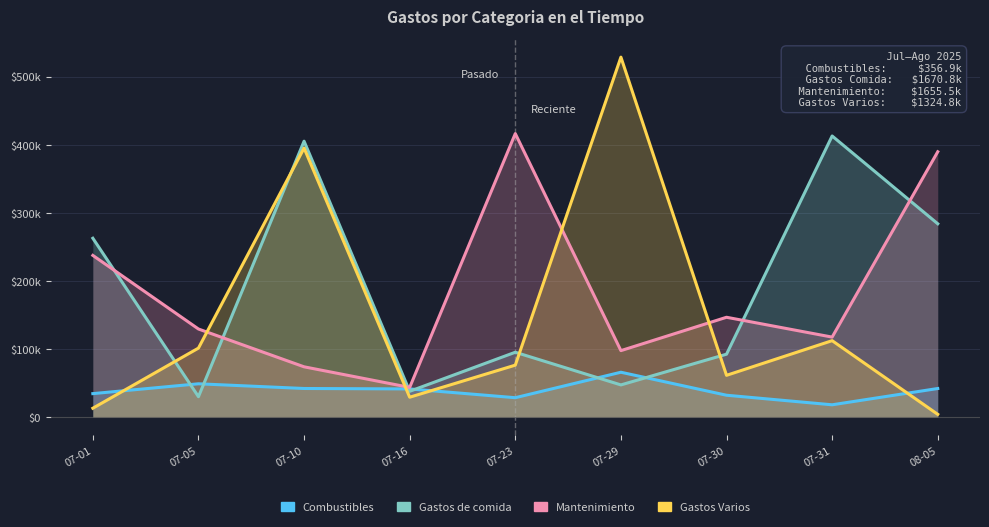

Rank the categories by Mantenimiento value from lowest to highest.

07-16, 07-10, 07-29, 07-31, 07-05, 07-30, 07-01, 08-05, 07-23